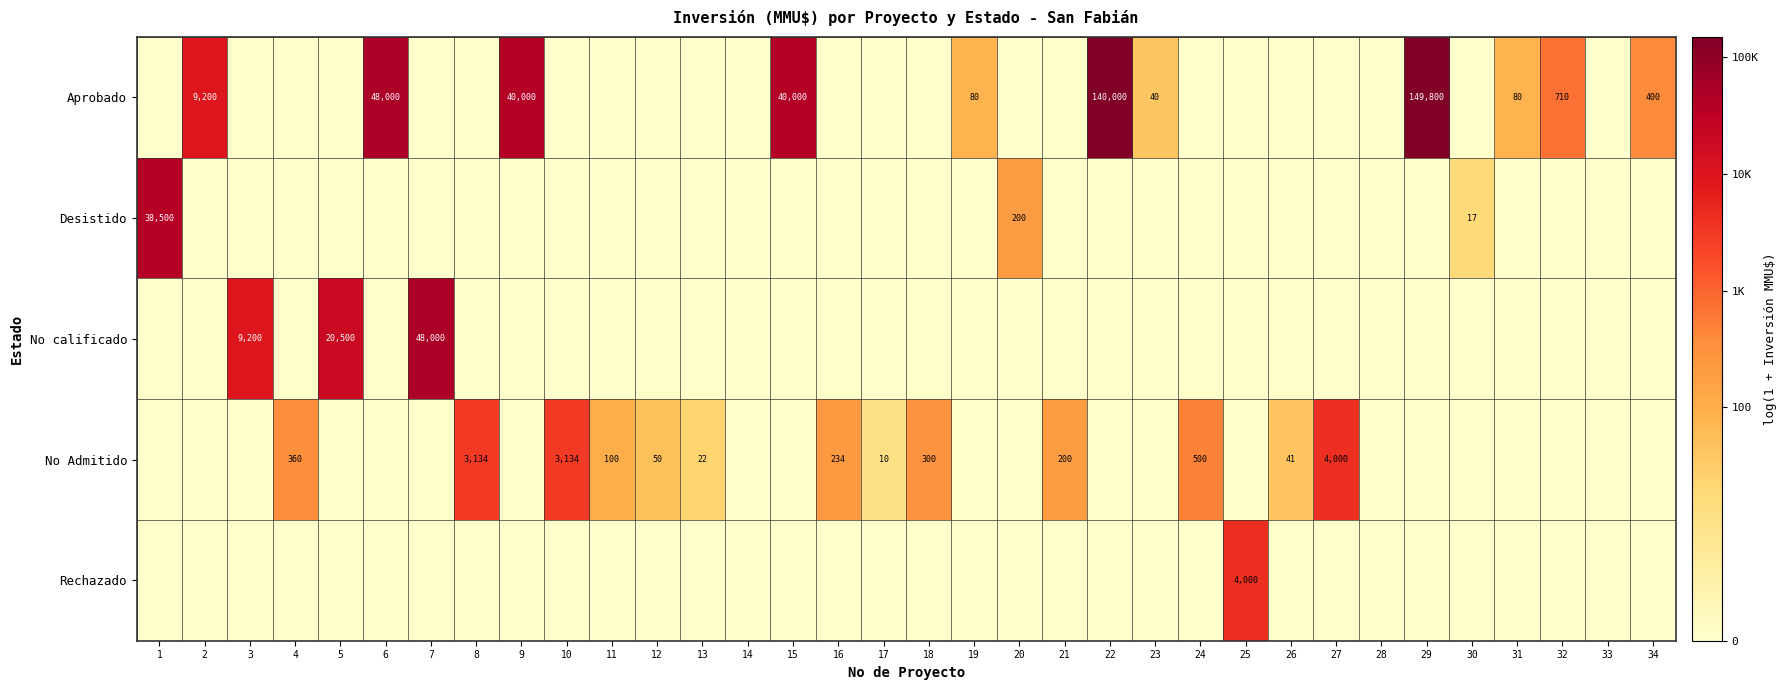

True or false: No calificado has a value of 33343 at 5.

False